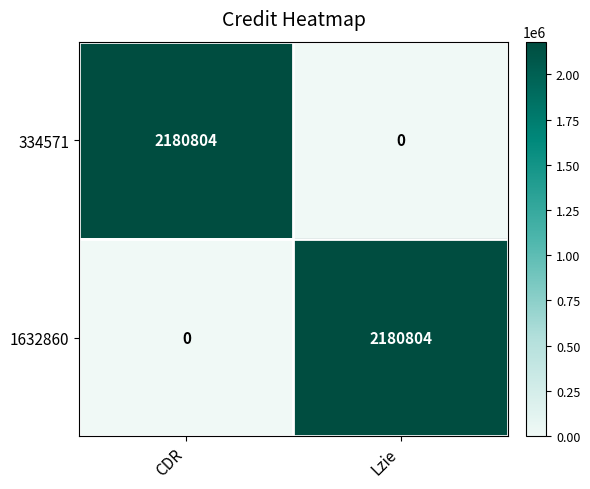

The 1632860 series shows 0 at CDR. True or false?

True